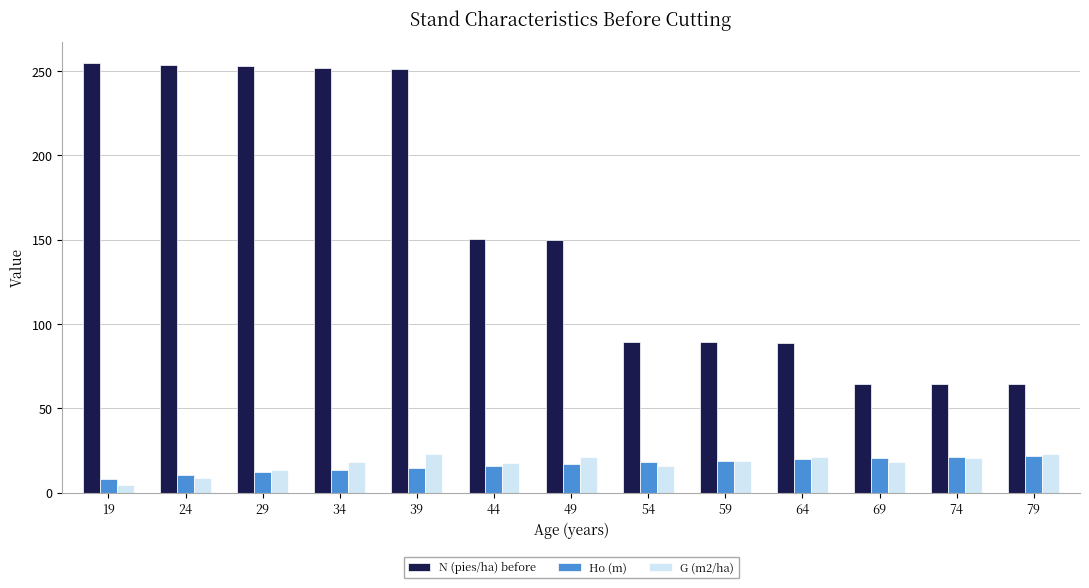

What is the sum of the G (m2/ha) values at 54 and 39?

38.8